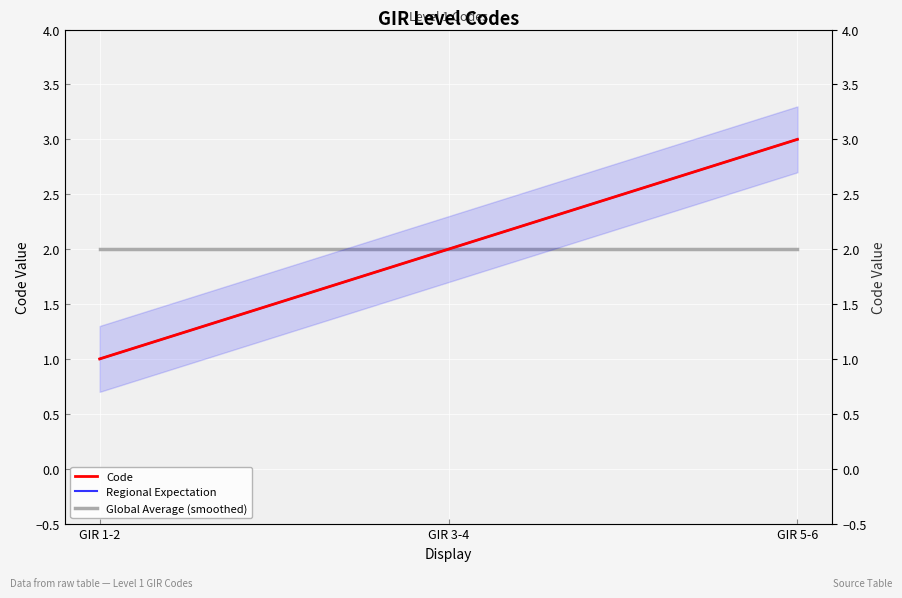

True or false: Regional Expectation has a value of 1 at GIR 3-4.

False